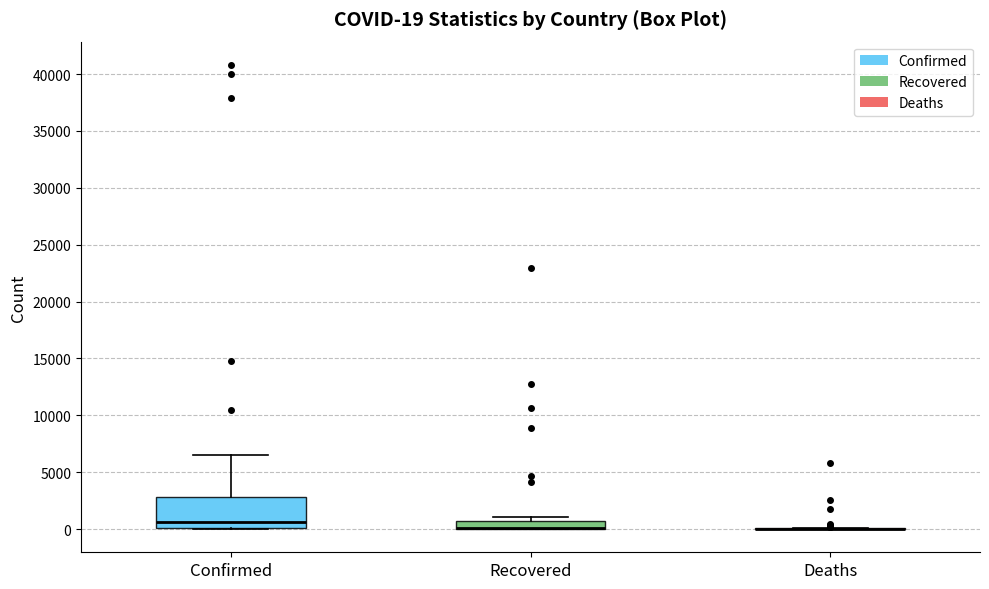

Comparing the boxes themselves (not the whiskers), which one is the tallest?

Confirmed